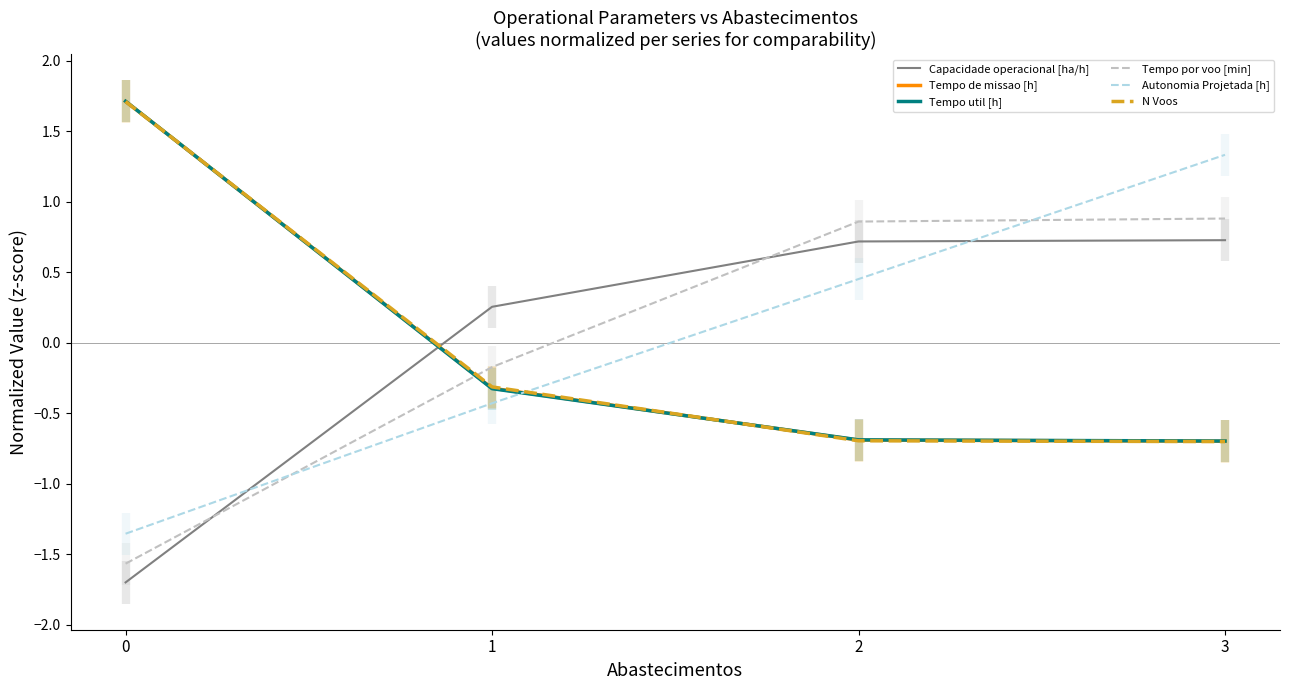

How many intersections are there between N Voos and Tempo de missao [h]?

2